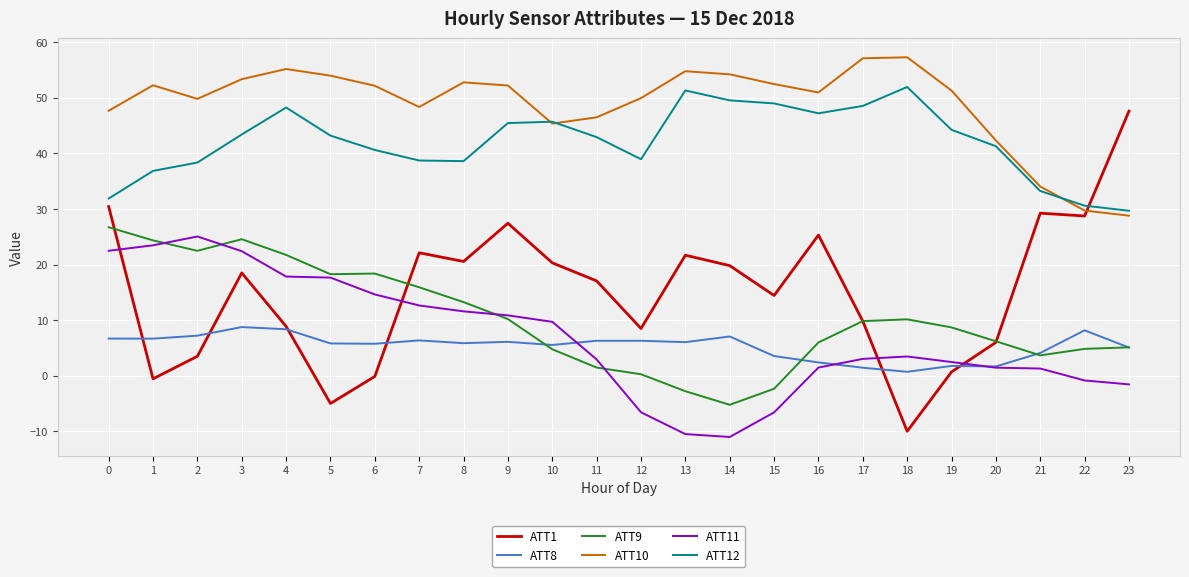

What is the minimum value shown in the chart?

-11.0